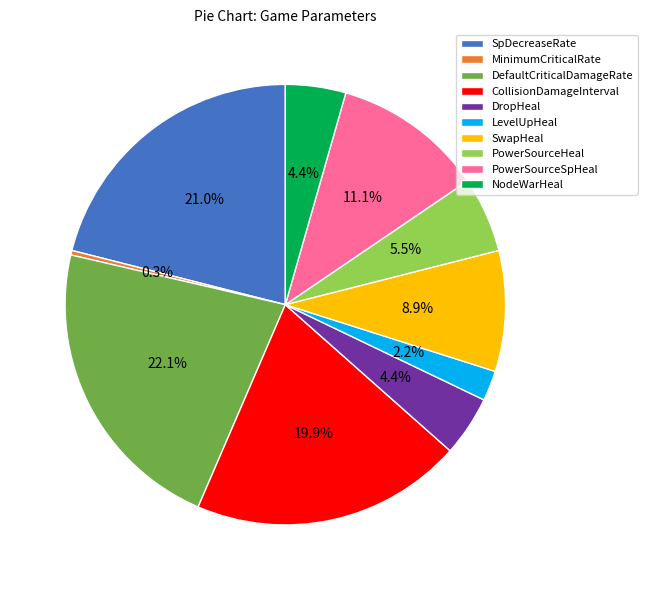

To the nearest percent, what portion does DropHeal represent?

4%